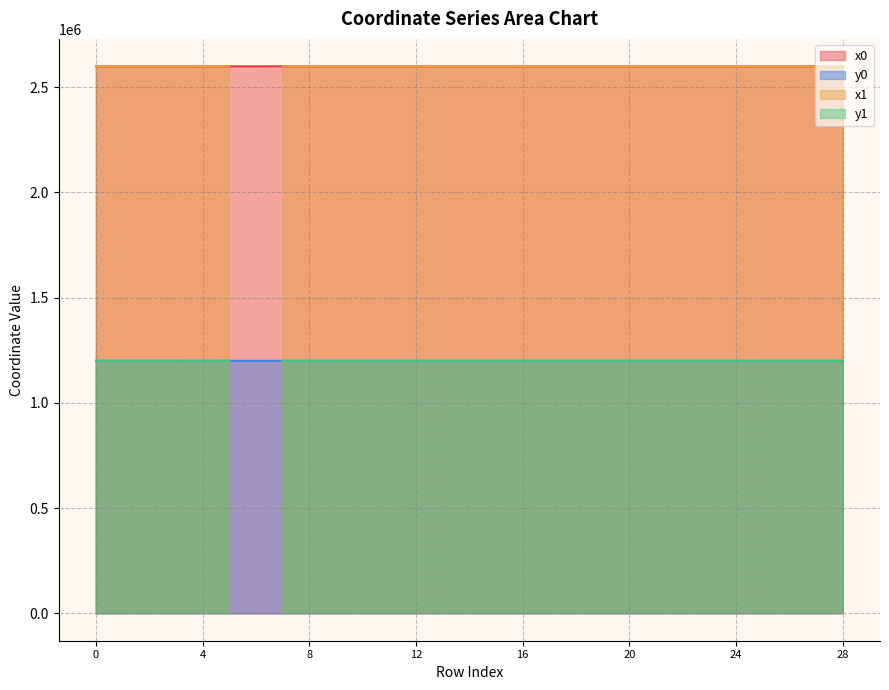

True or false: y0 and x0 intersect in this chart.

False